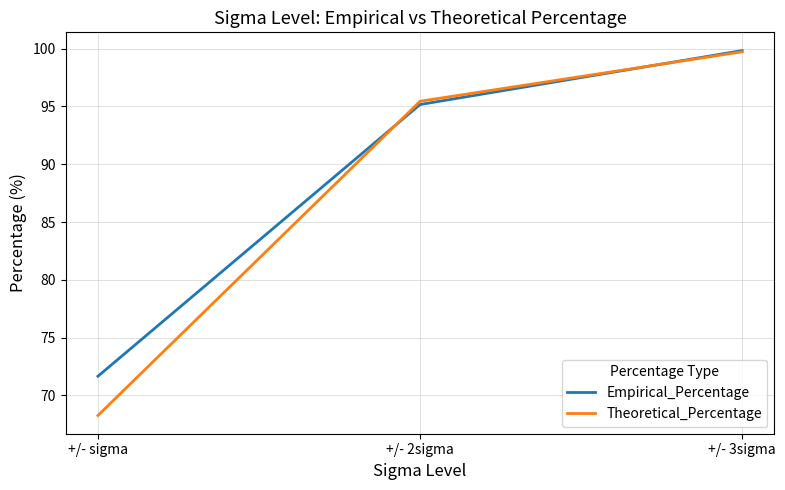

What is the maximum value shown in the chart?

99.8